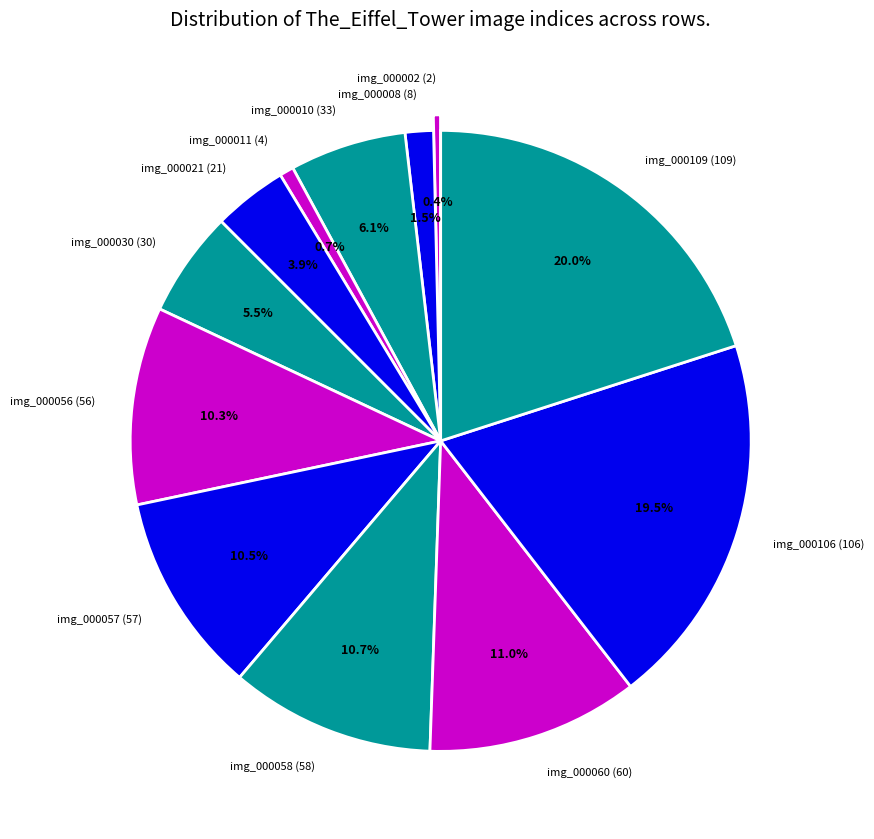

Is there any slice that represents more than half of the pie?

No